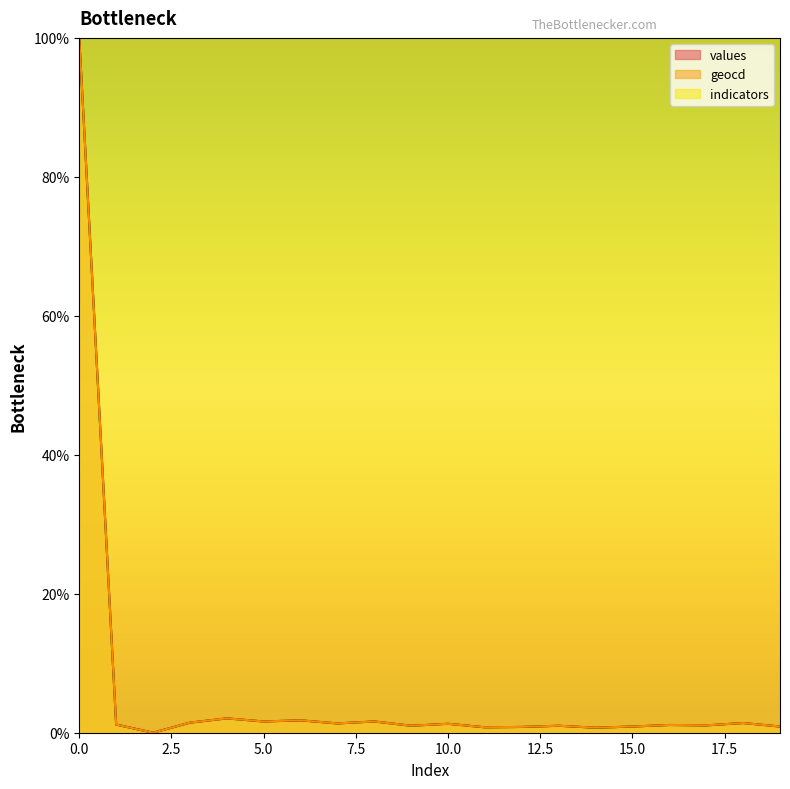

What is the maximum value shown in the chart?

100.0